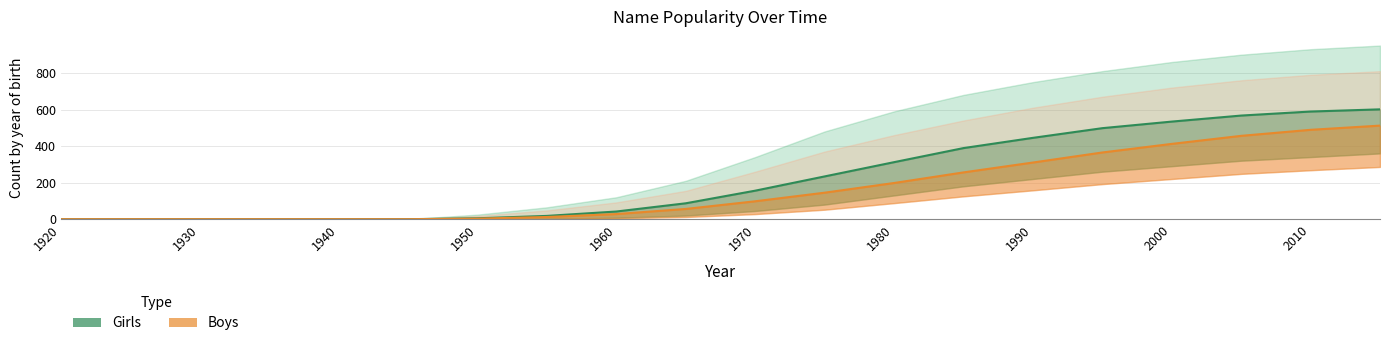

How many distinct data groups are displayed?

2